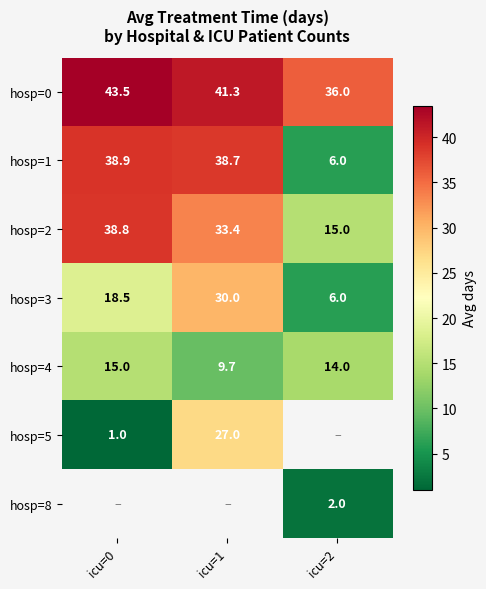

Rank the categories by hosp=2 value from lowest to highest.

icu=2, icu=1, icu=0